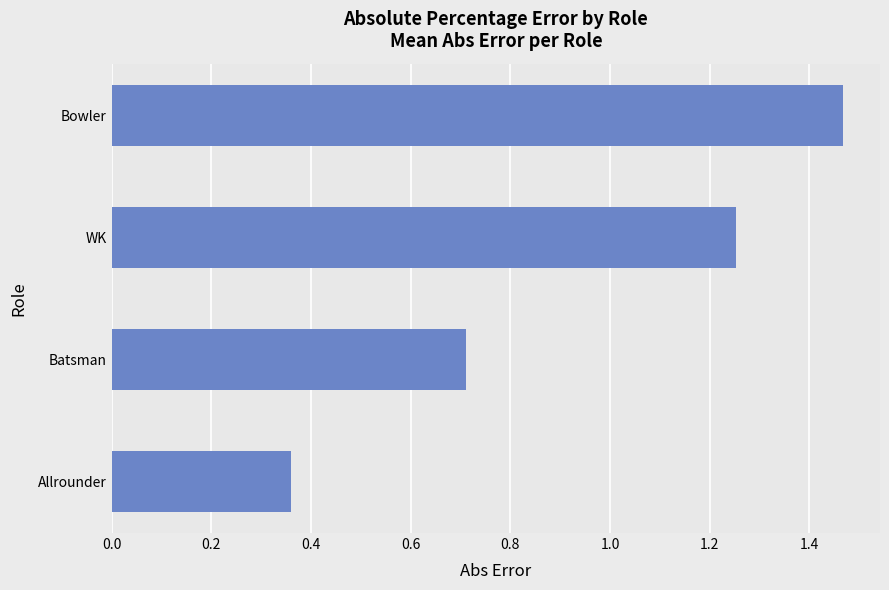

The value at Batsman is 0.7. True or false?

True